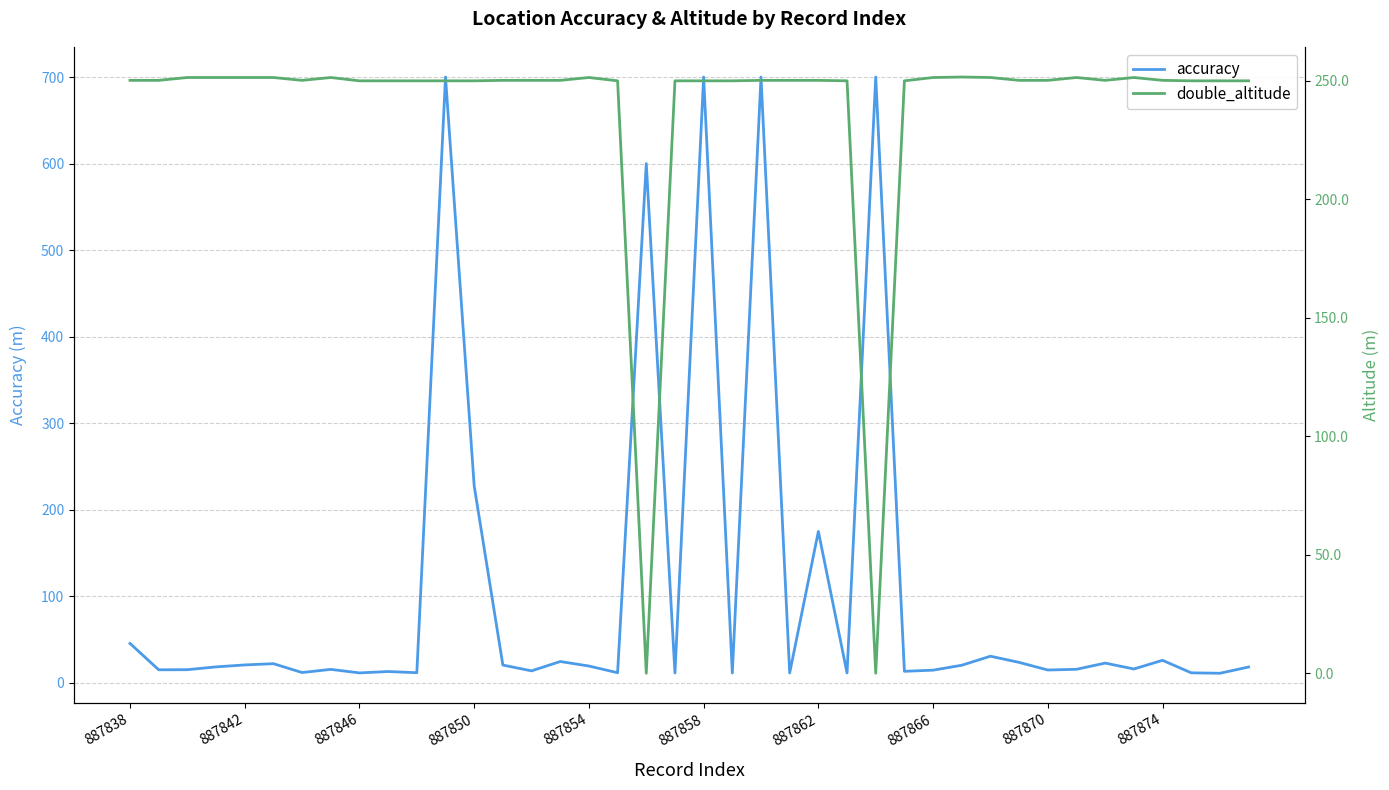

The value of accuracy at 887838 is 15.9. True or false?

False